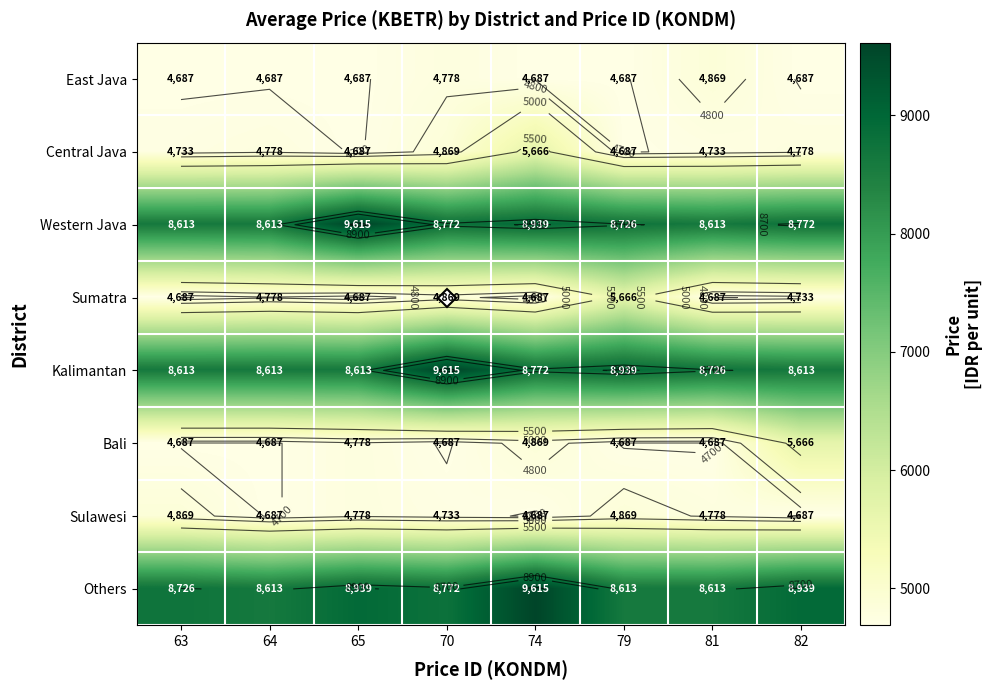

Count the number of categories in the chart.

8